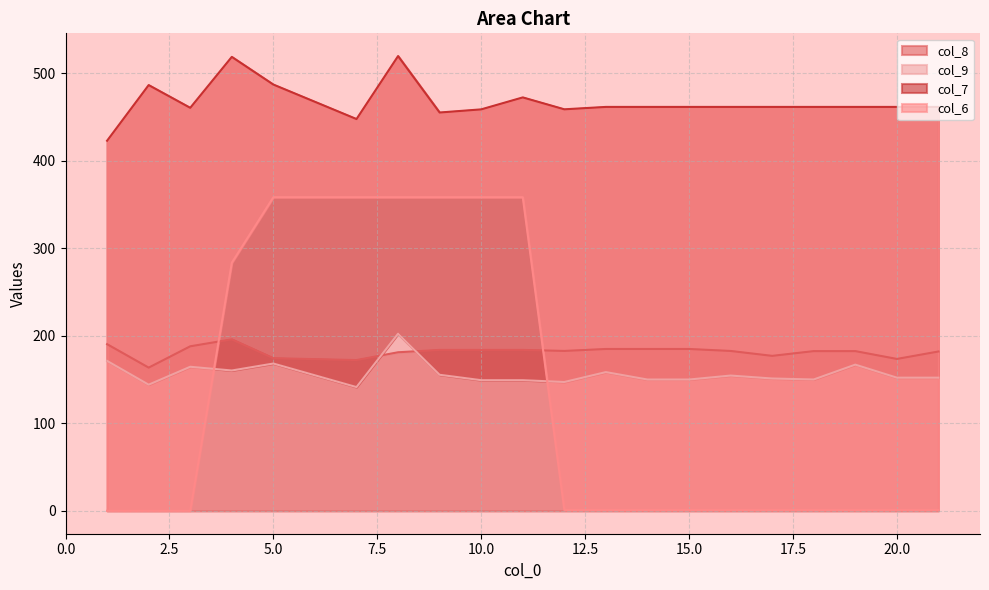

Does the chart have visible grid lines?

Yes